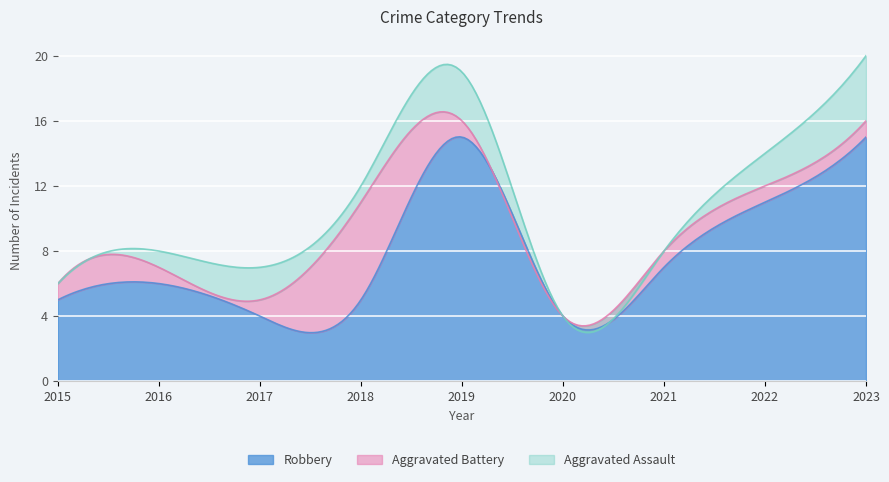

What is the sum of the Robbery values at 2017 and 2022?

15